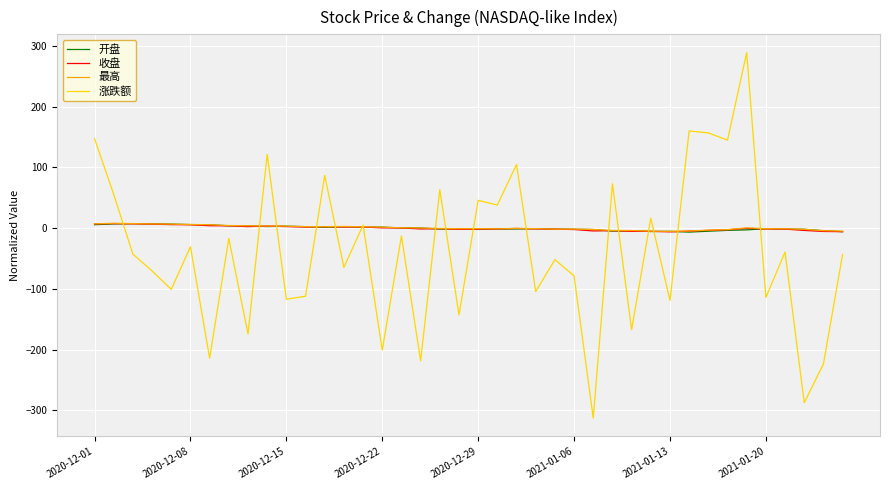

How many categories are shown in the chart?

40